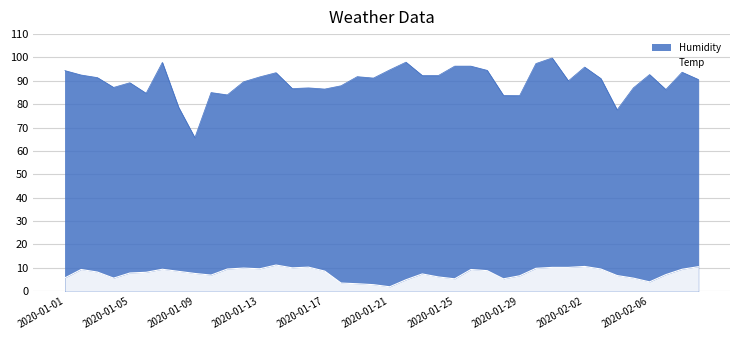

How many points are higher than both their immediate neighbors (excluding endpoints)?

8